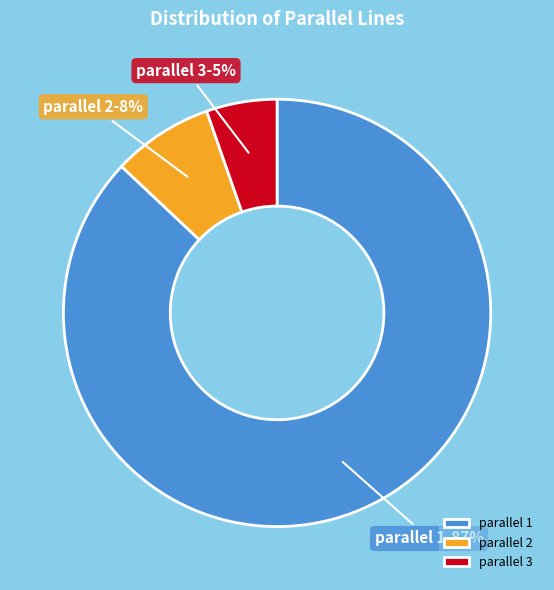

To the nearest percent, what portion does parallel 3 represent?

5%